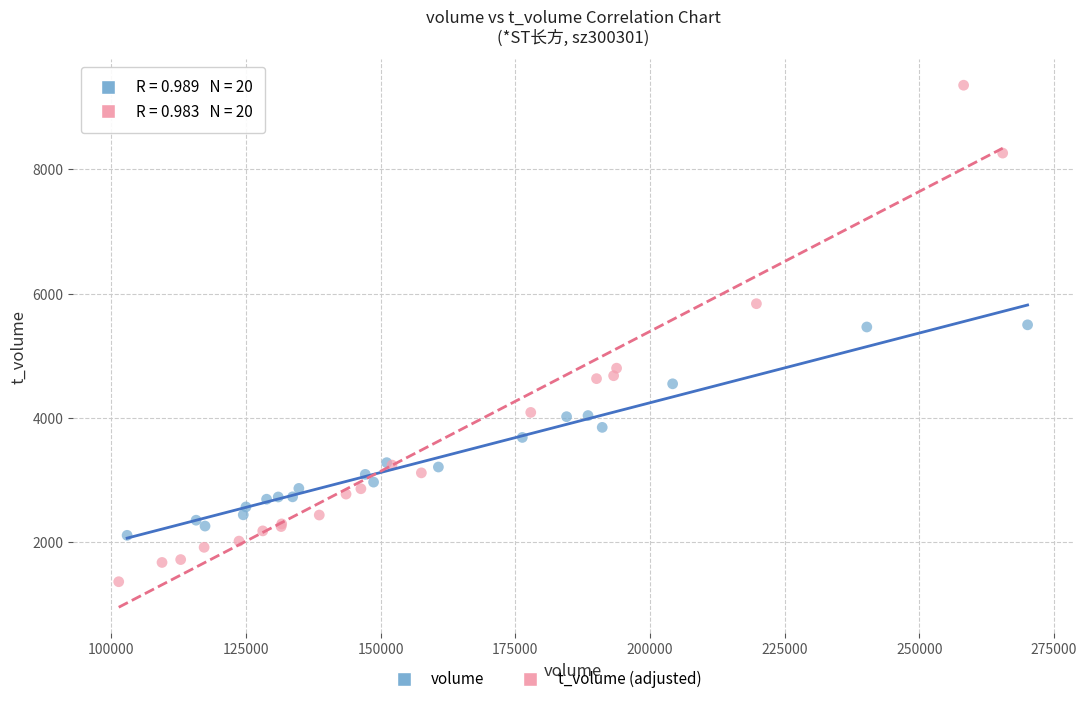

Which series reaches the minimum Y coordinate?

t_volume (adjusted)